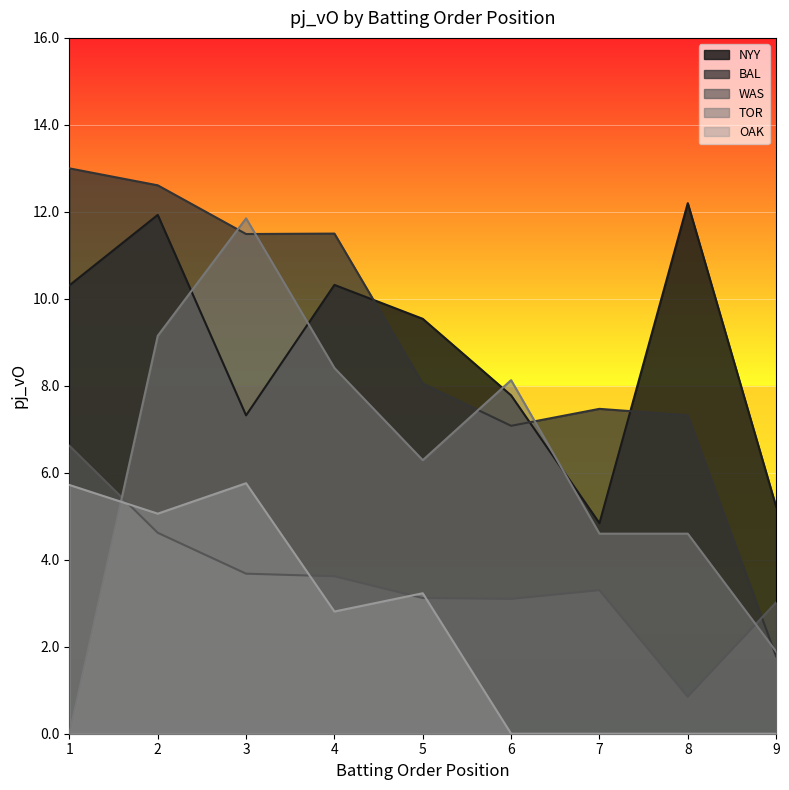

What are all the series names shown in the legend?

NYY, BAL, WAS, TOR, OAK